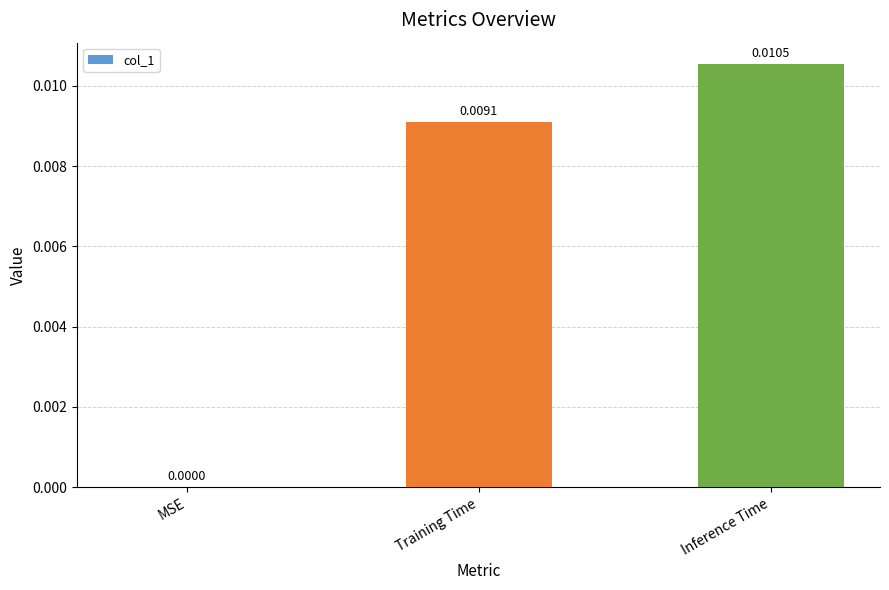

How many distinct data groups are displayed?

1